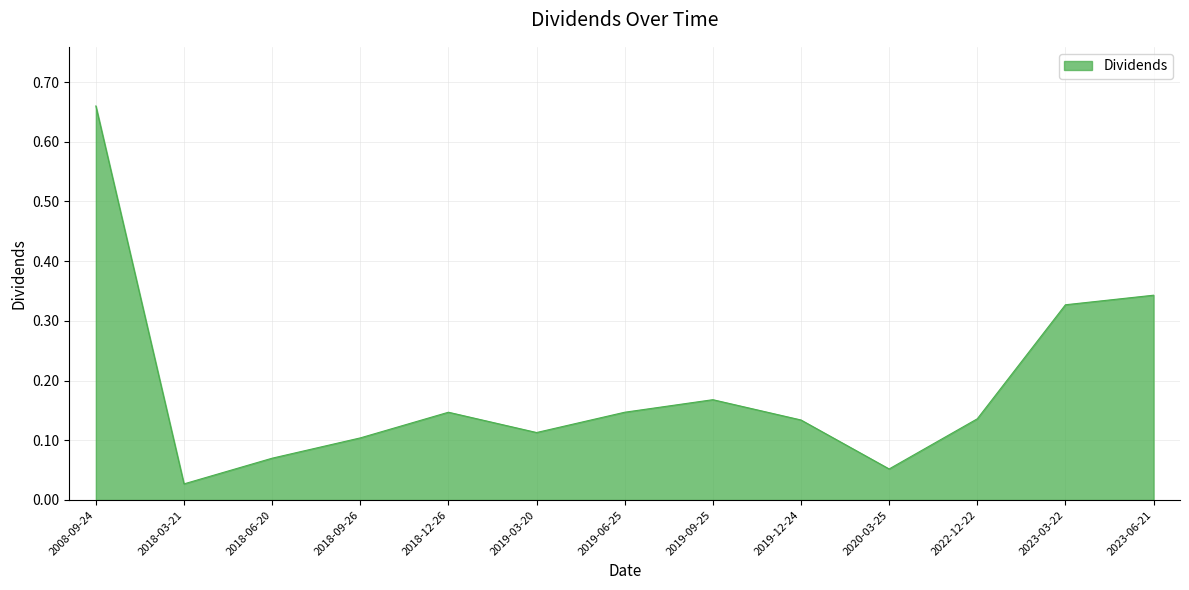

Does the chart display data point markers on the line(s)?

No